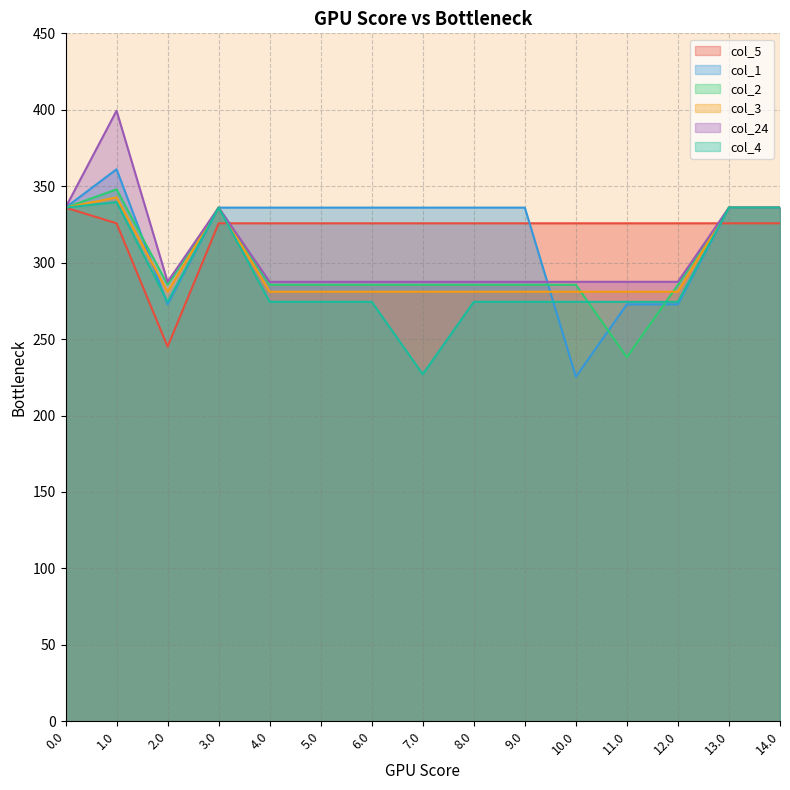

What is the spread (max minus min) of values at 12.0?

53.0